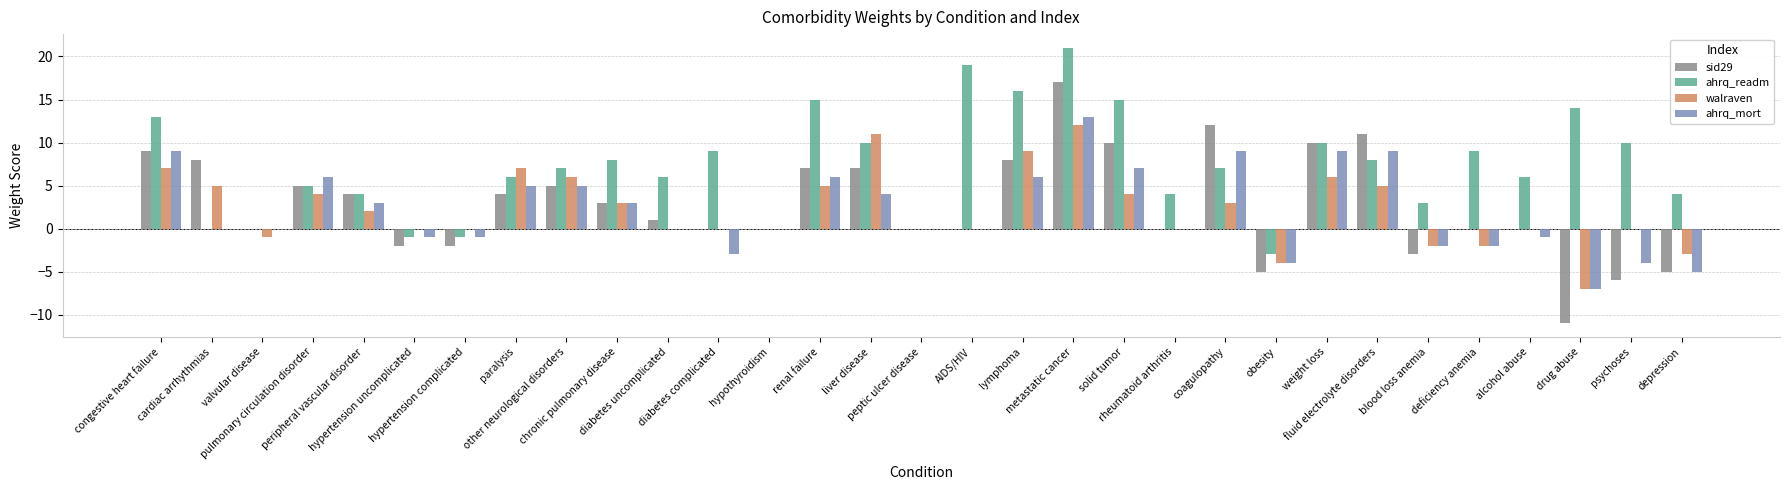

Which series has the largest total across all categories?

ahrq_readm